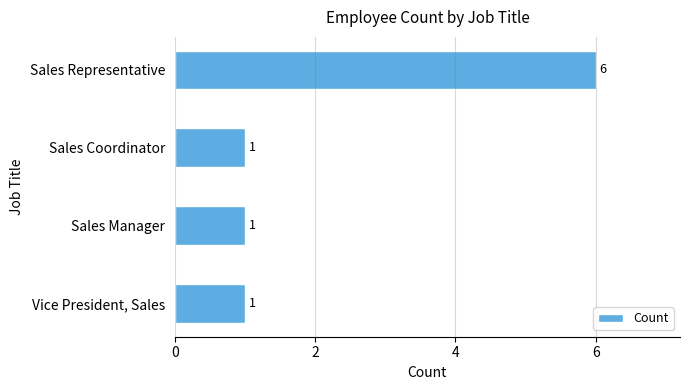

How many bars are there in total?

4